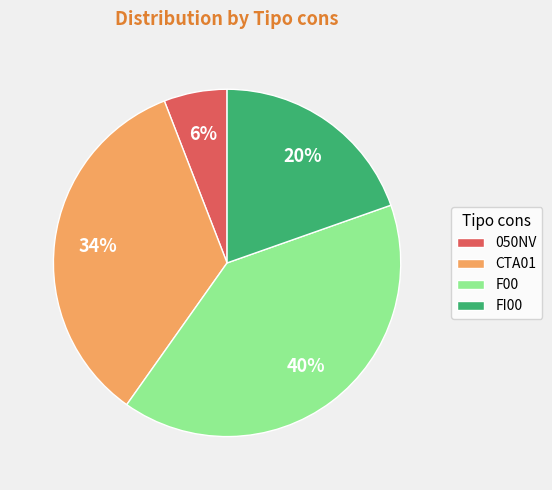

Do F00 and FI00 together represent more than half of the pie?

Yes